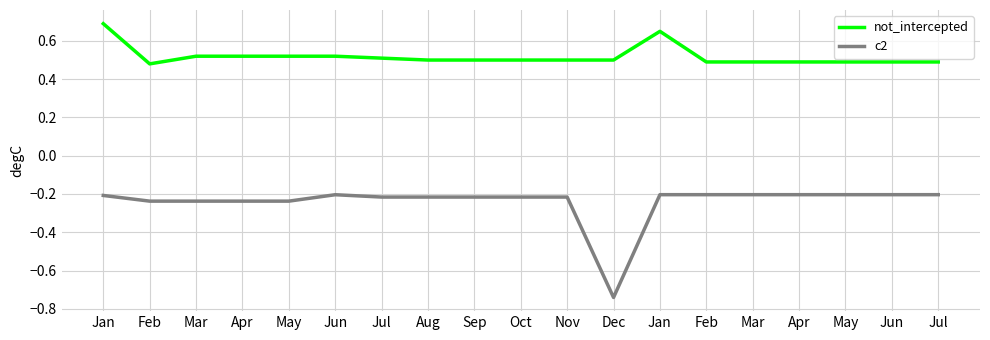

What is the value of the c2 point at the 8th from the left?

-0.2